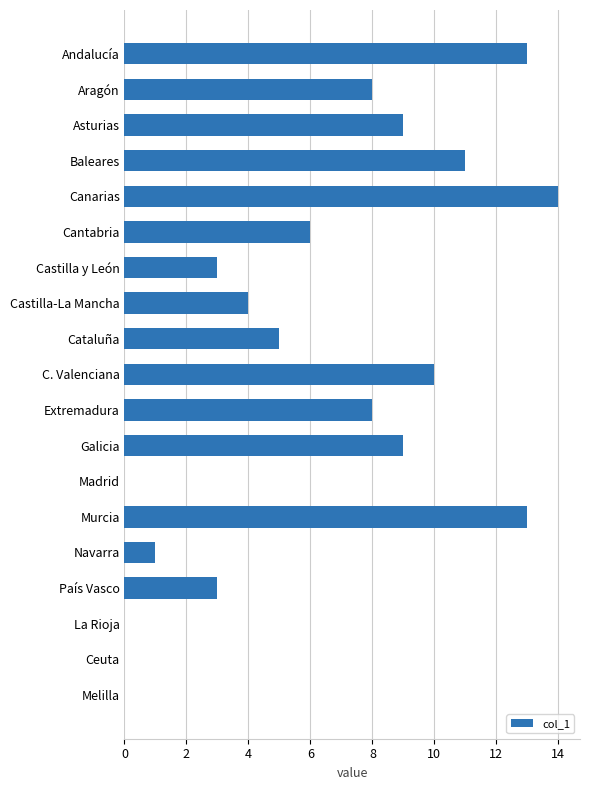

How many data points does each series have?

19